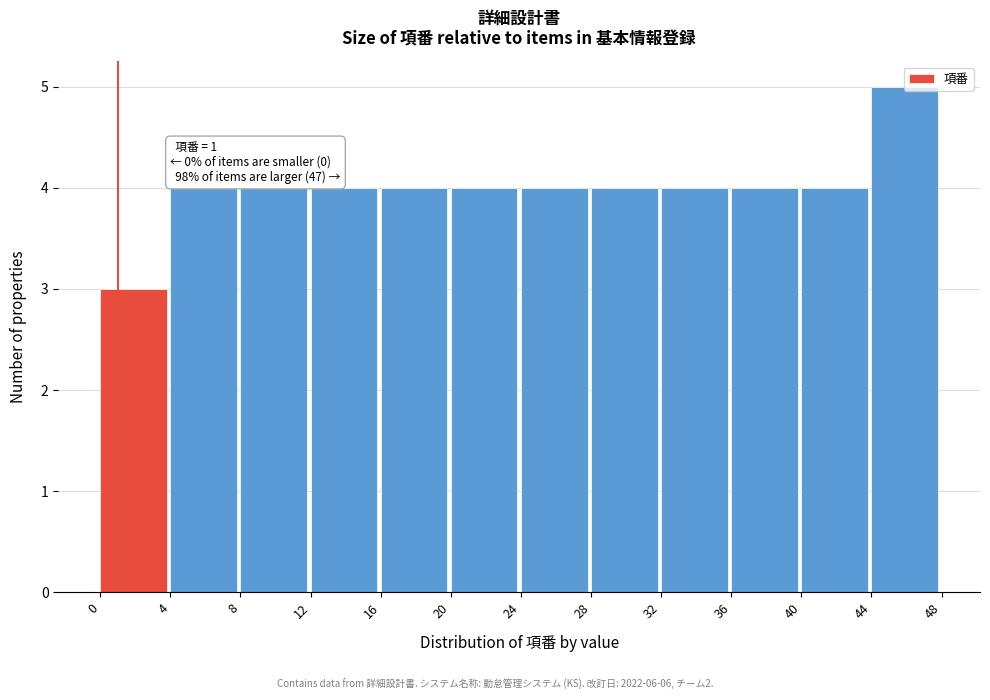

Over which range of the x-axis is the bar tallest?

44 to 48